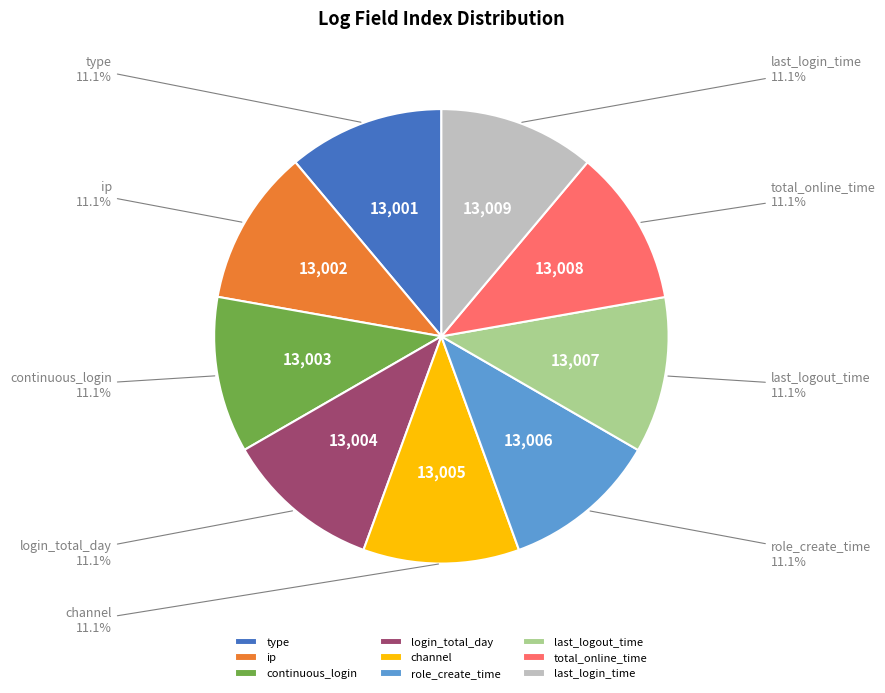

What portion of the pie excludes last_logout_time?

88.9%